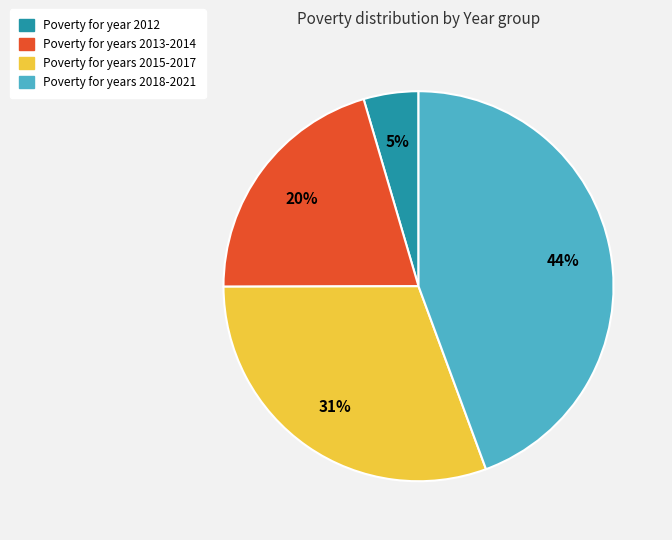

To the nearest percent, what is the average slice percentage?

25%